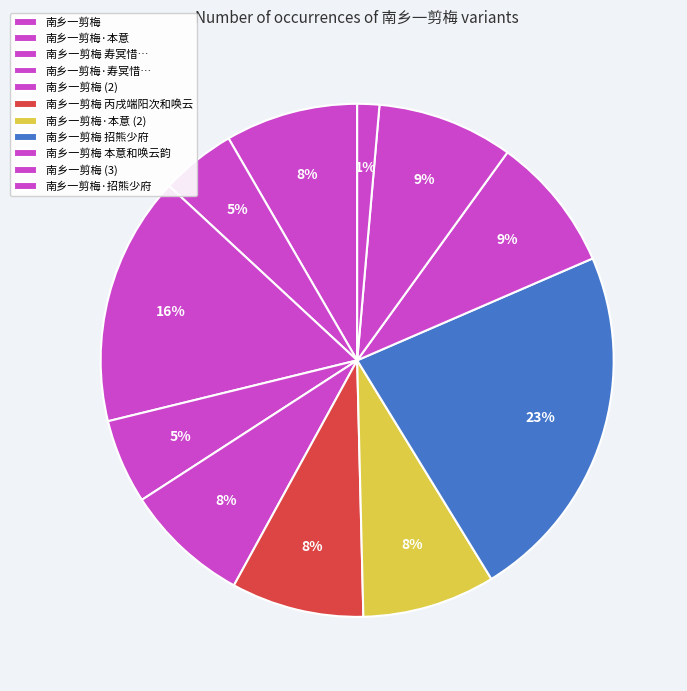

What is the smallest slice in the pie chart?

南乡一剪梅·招熊少府